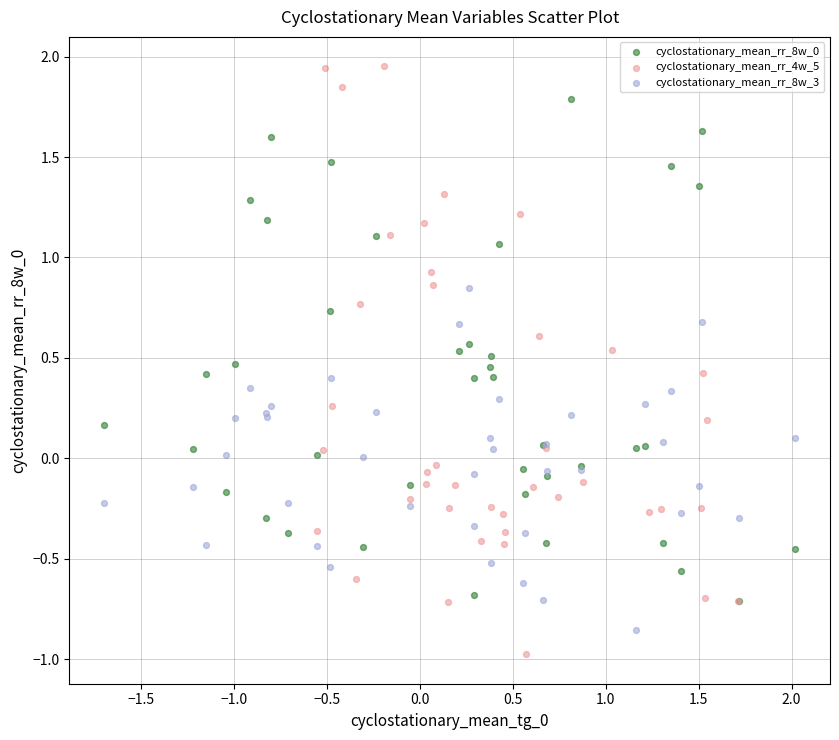

Which series reaches the maximum Y coordinate?

cyclostationary_mean_rr_4w_5